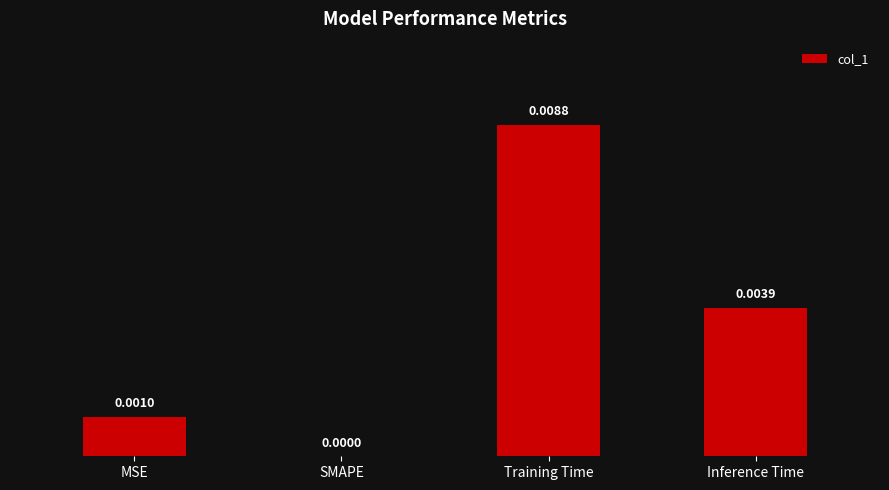

The chart shows a value of 0.0 at Inference Time. True or false?

True